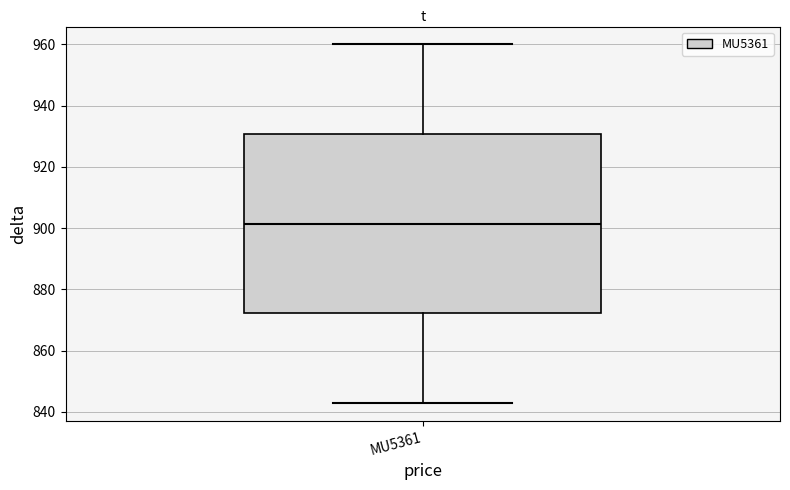

Read this box plot against the y-axis: the position of the median line, the range covered by the box, and the ends of both whiskers. The values are not printed on the chart, so give them approximately, as read against the axis.

median 902, box 872 to 930, whiskers 844 to 960